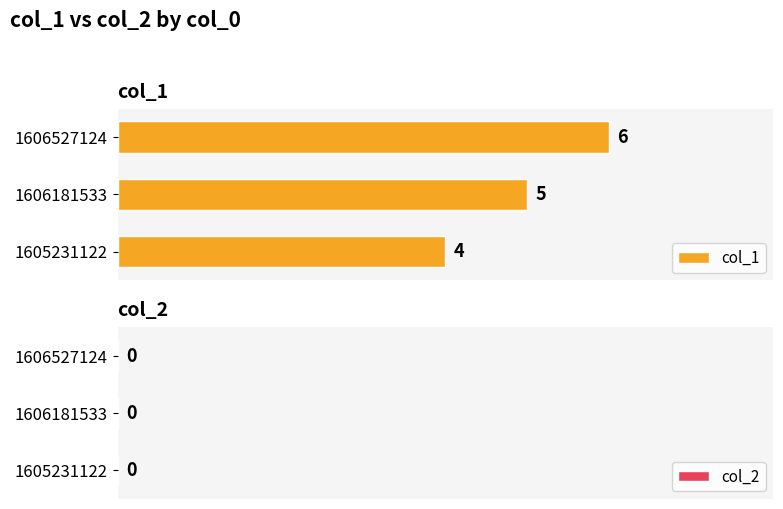

Which has a higher value, 1606527124 or 1605231122?

1606527124